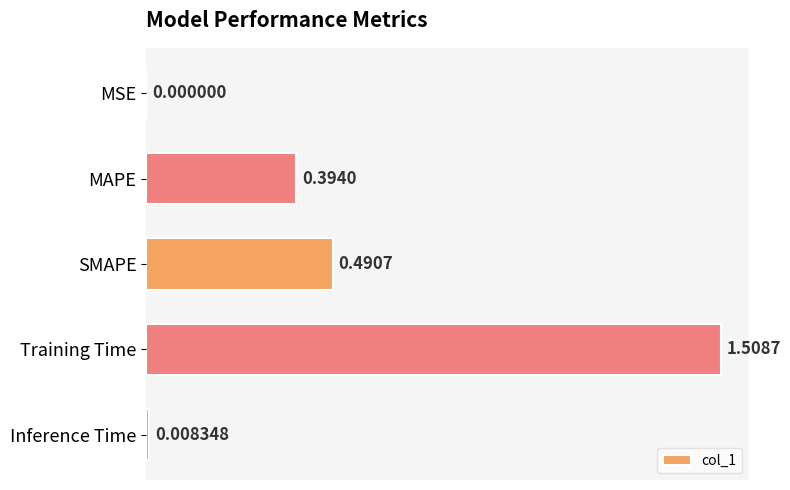

Between MSE and Inference Time, which is larger?

Inference Time